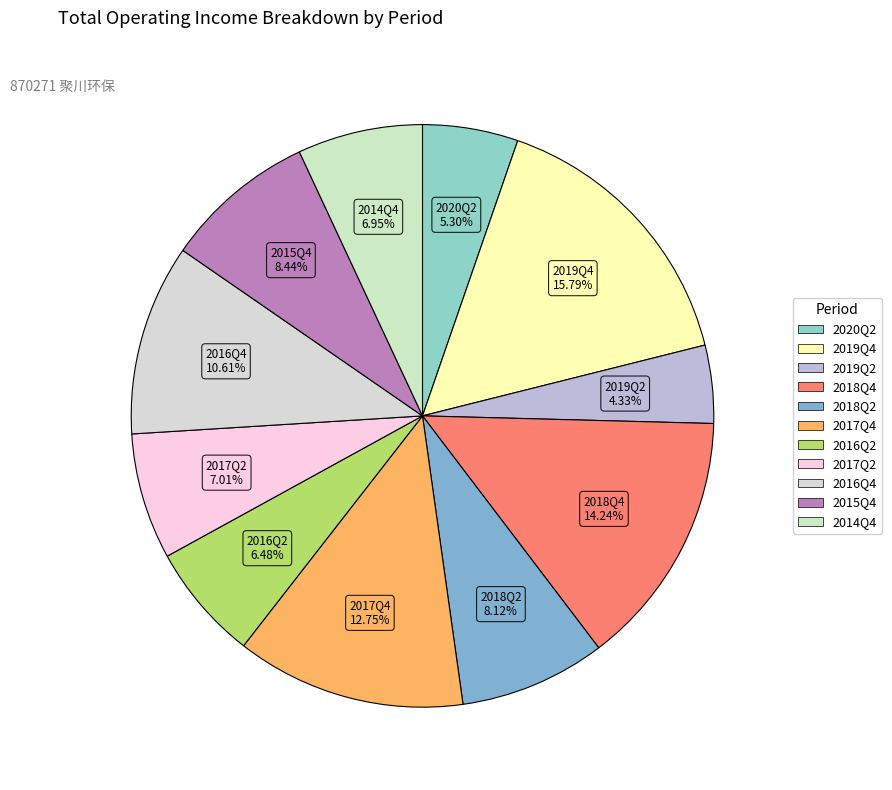

To the nearest percent, what portion does 2016Q2 represent?

6%